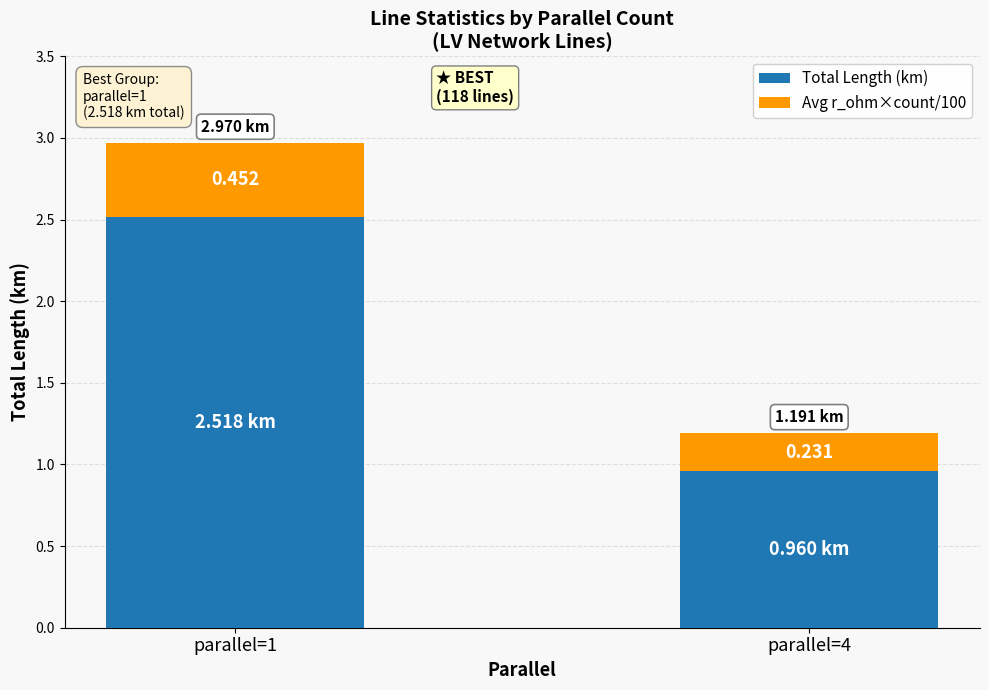

How many bars are there in total?

2